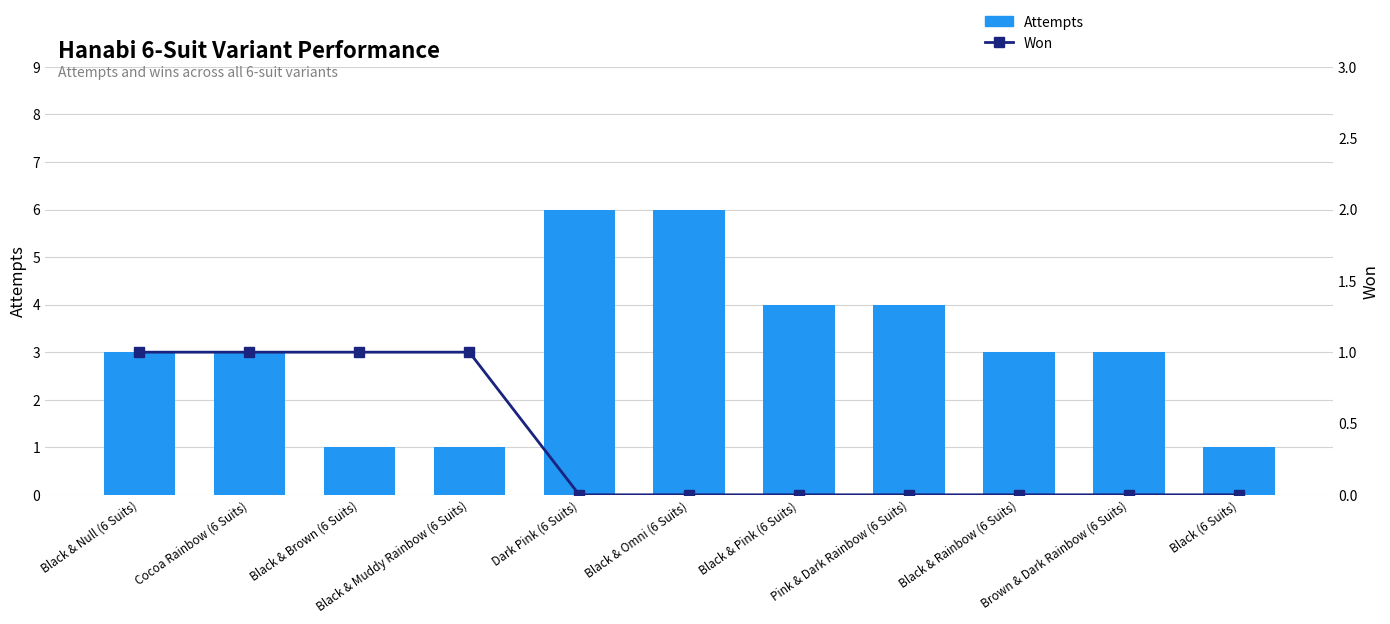

What is the average value of the Attempts series?

3